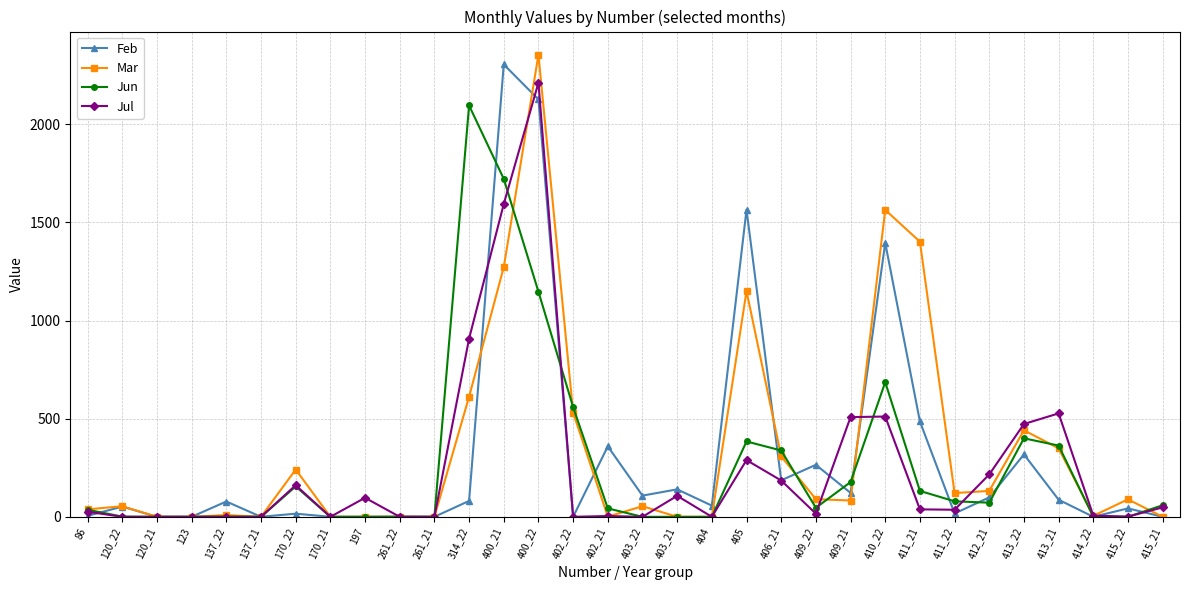

At which category is the sum across all series the highest?

400_22